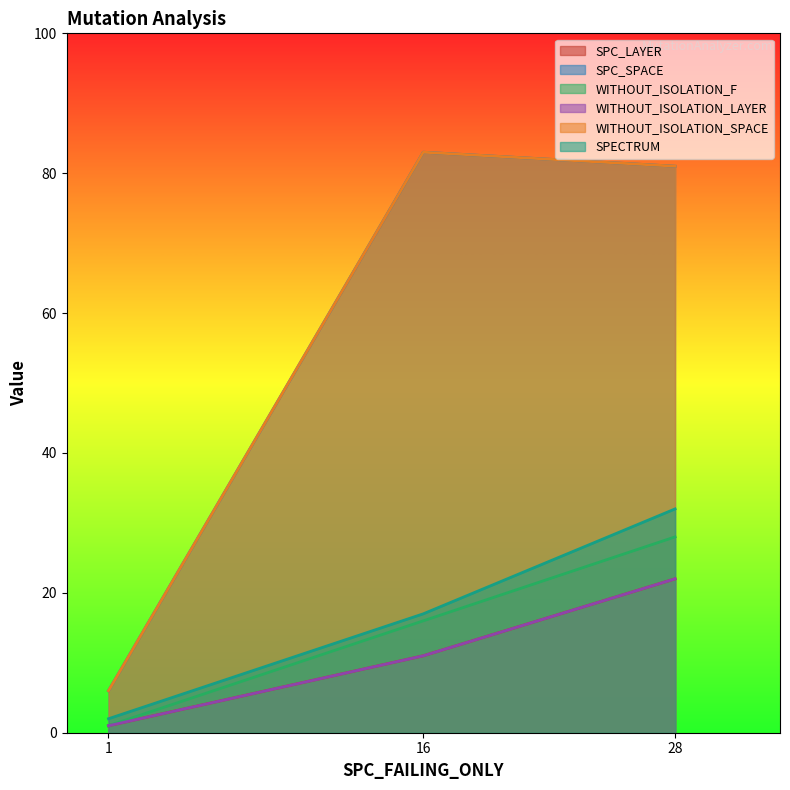

Rank the categories by WITHOUT_ISOLATION_SPACE value from highest to lowest.

16, 28, 1